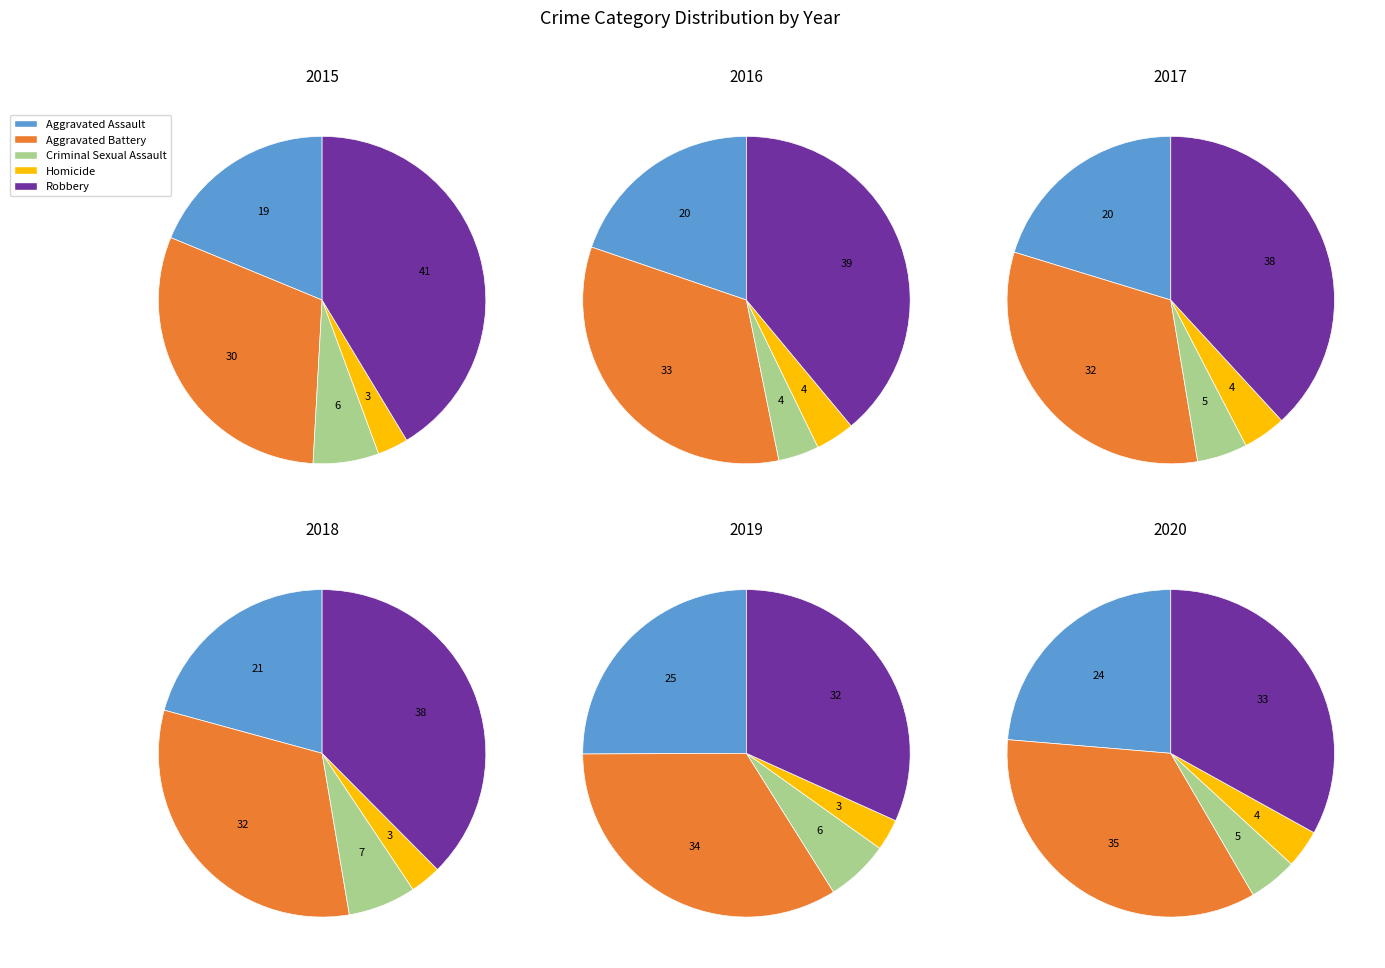

To the nearest percent, what portion does Aggravated Assault represent?

21%